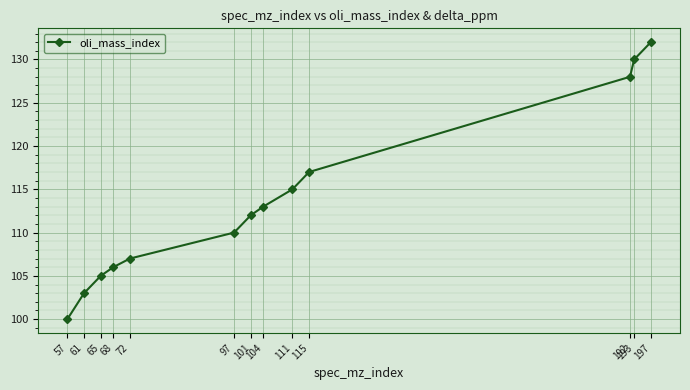

Which label corresponds to the largest value in the chart?

197